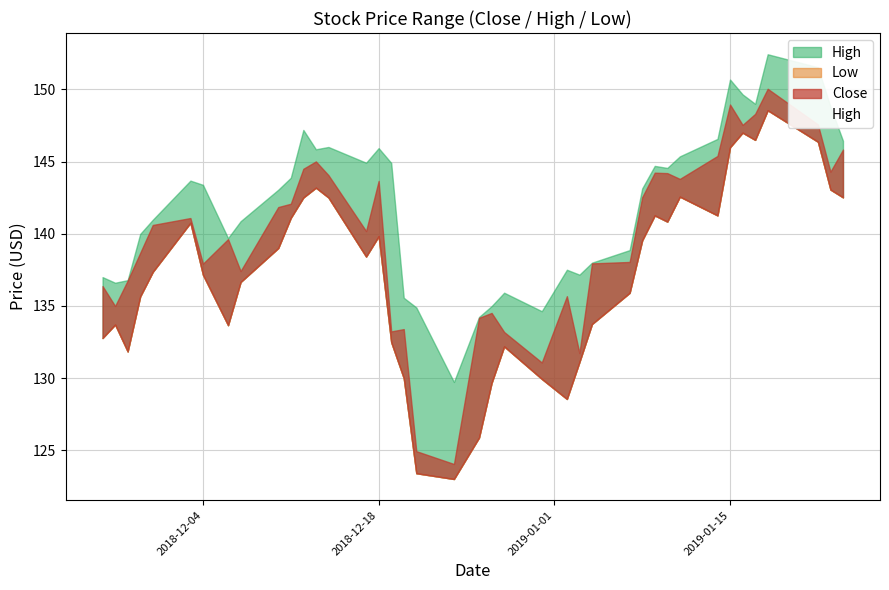

Which series has the largest range (max minus min)?

Close